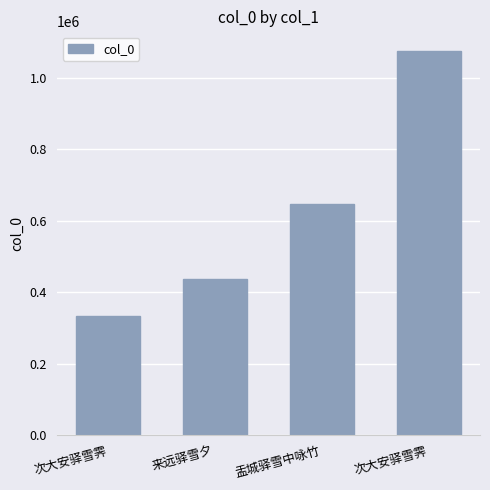

How many categories are shown in the chart?

4